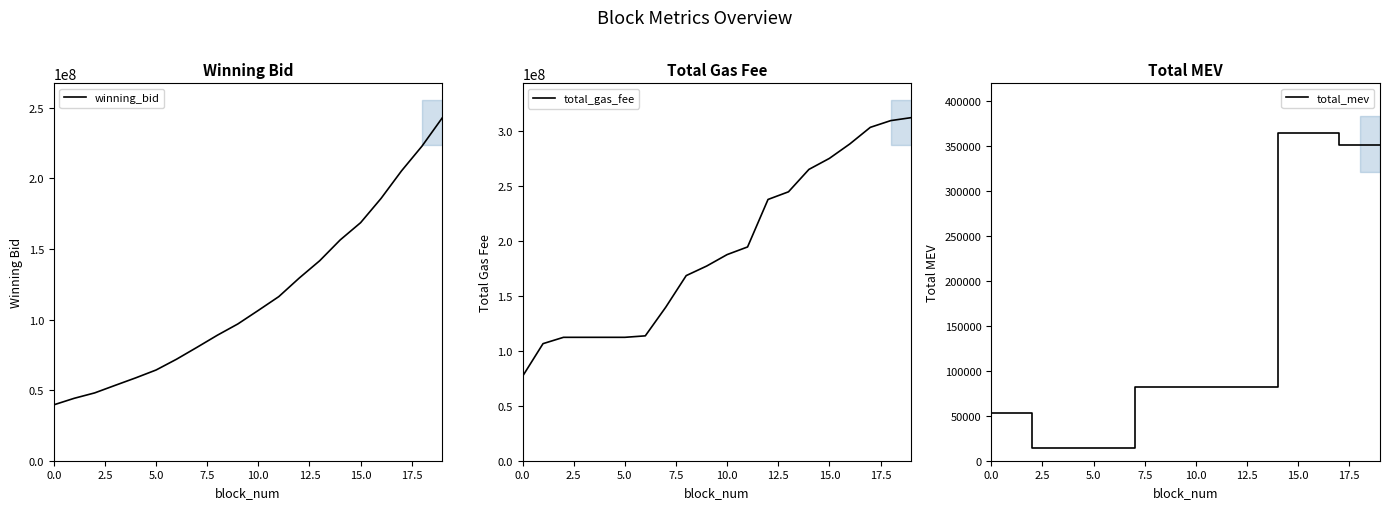

What is the label of the 2nd point from the left?

2.5